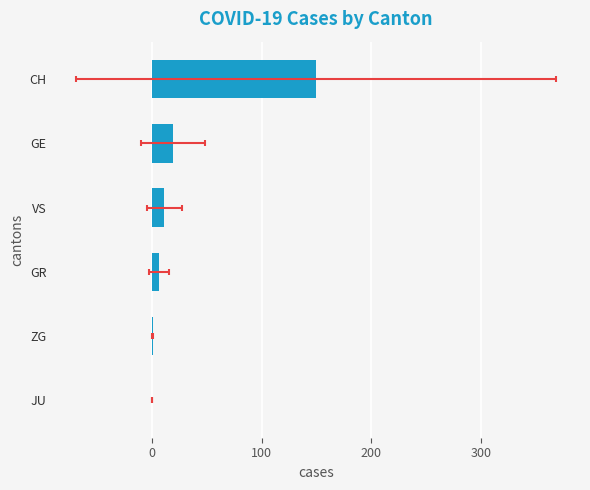

Reading left to right, list all the values displayed in this chart.

149.2	18.8	11.1	5.9	0.2	0.0